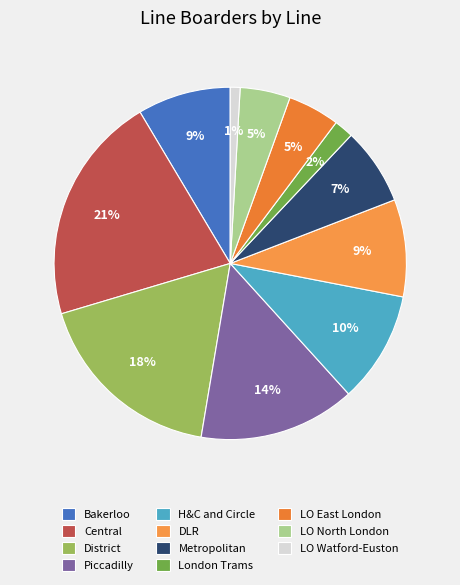

What is the change in value from Metropolitan to LO North London?

-115384.4